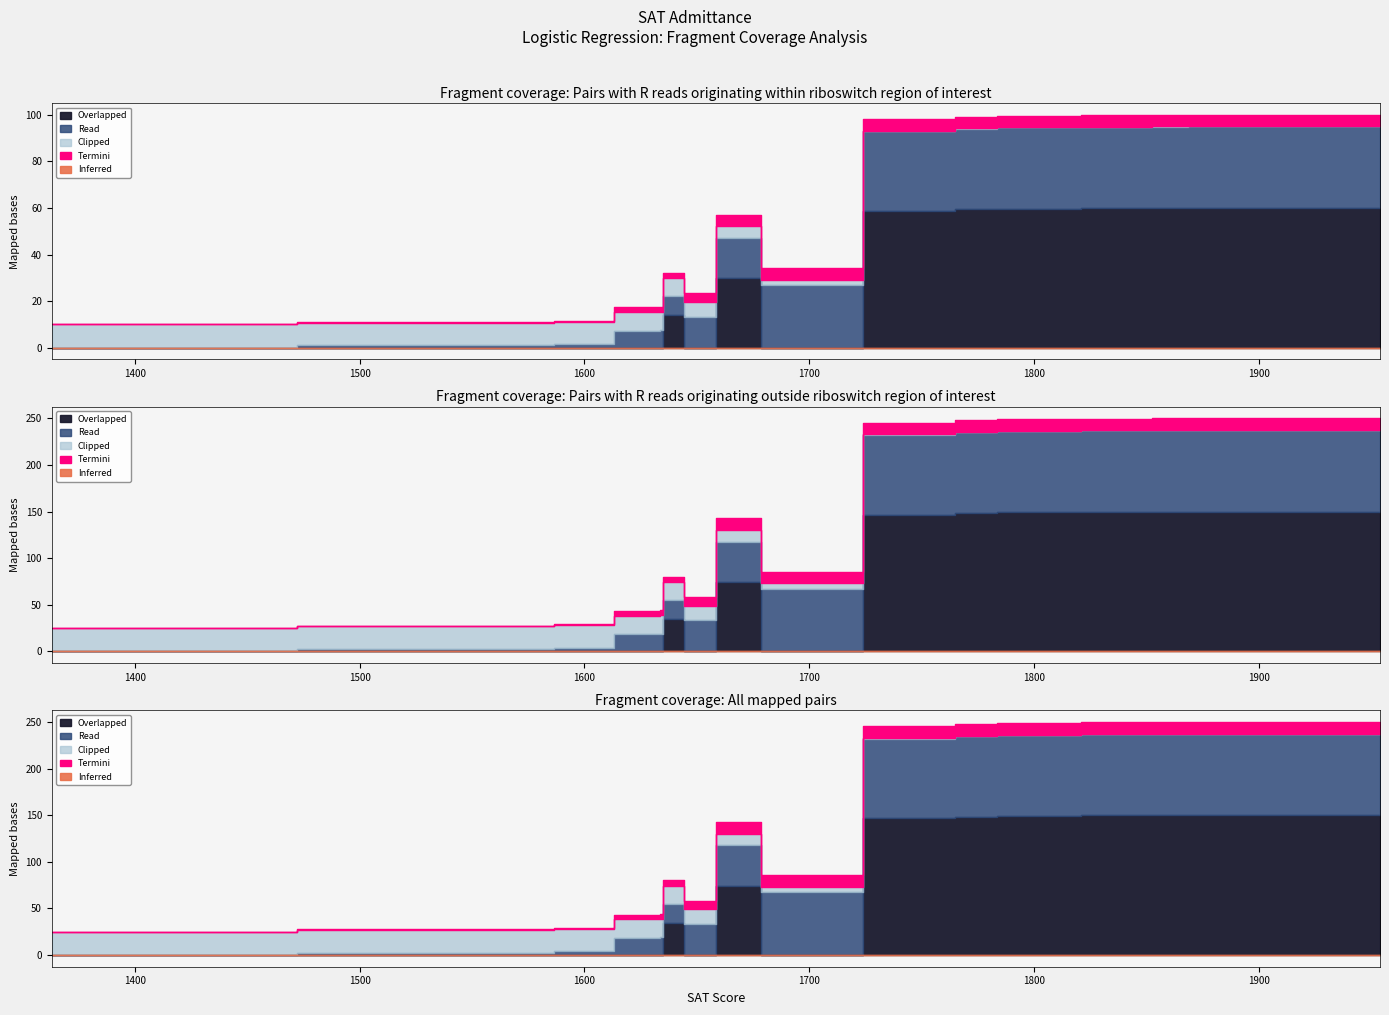

True or false: Clipped and Inferred cross at least once.

False